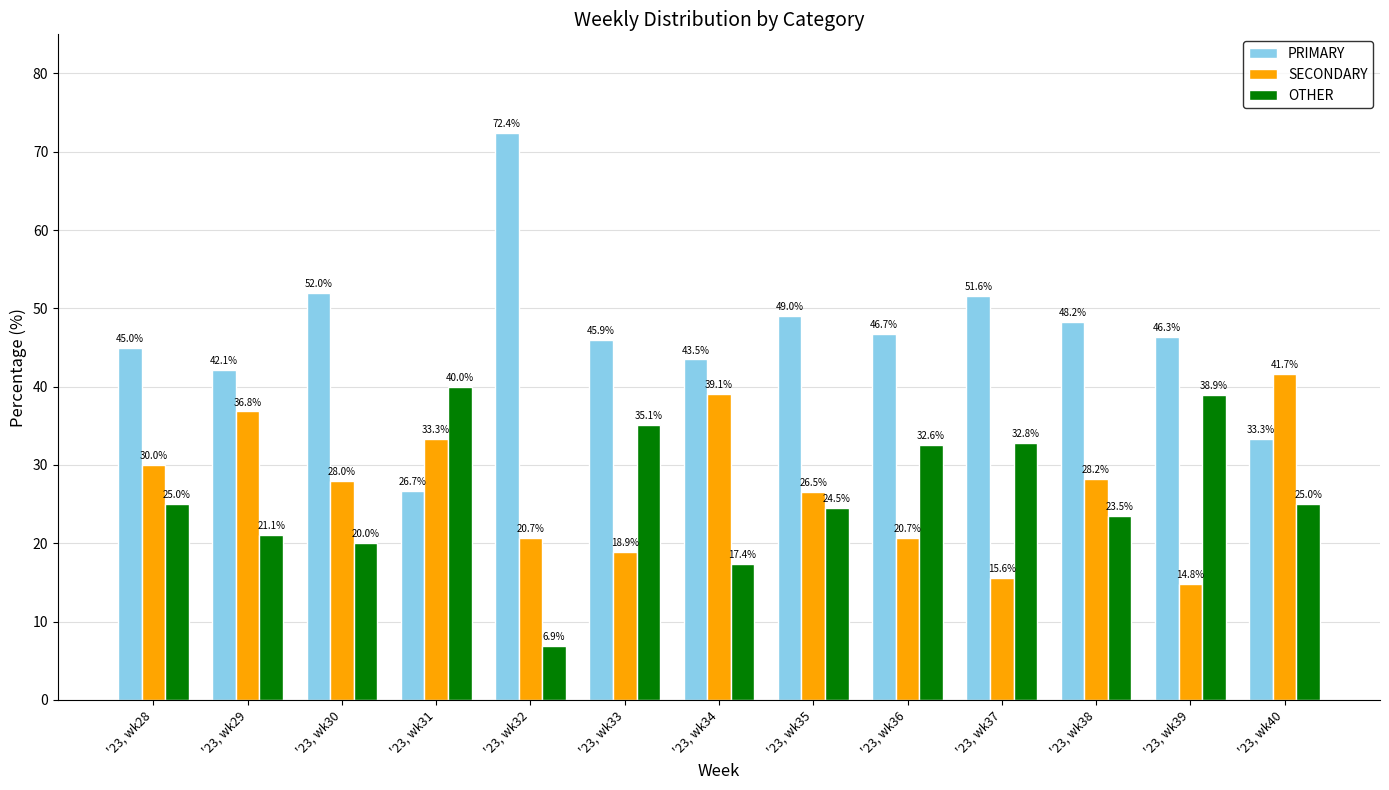

Reading left to right, extract all data points from this chart.

PRIMARY: '23, wk28=45.0	'23, wk29=42.1	'23, wk30=52.0	'23, wk31=26.7	'23, wk32=72.4	'23, wk33=45.9	'23, wk34=43.5	'23, wk35=49.0	'23, wk36=46.7	'23, wk37=51.6	'23, wk38=48.2	'23, wk39=46.3	'23, wk40=33.3
SECONDARY: '23, wk28=30.0	'23, wk29=36.8	'23, wk30=28.0	'23, wk31=33.3	'23, wk32=20.7	'23, wk33=18.9	'23, wk34=39.1	'23, wk35=26.5	'23, wk36=20.7	'23, wk37=15.6	'23, wk38=28.2	'23, wk39=14.8	'23, wk40=41.7
OTHER: '23, wk28=25.0	'23, wk29=21.1	'23, wk30=20.0	'23, wk31=40.0	'23, wk32=6.9	'23, wk33=35.1	'23, wk34=17.4	'23, wk35=24.5	'23, wk36=32.6	'23, wk37=32.8	'23, wk38=23.5	'23, wk39=38.9	'23, wk40=25.0